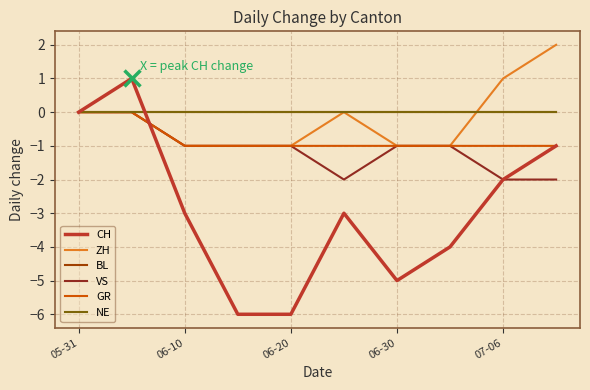

Is this an area chart (filled region under the line)?

No